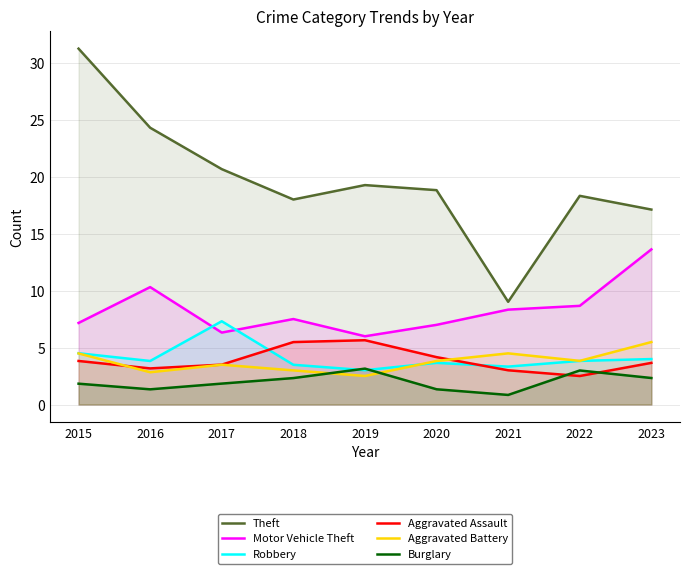

True or false: Robbery has a value of 1.7 at 2020.

False